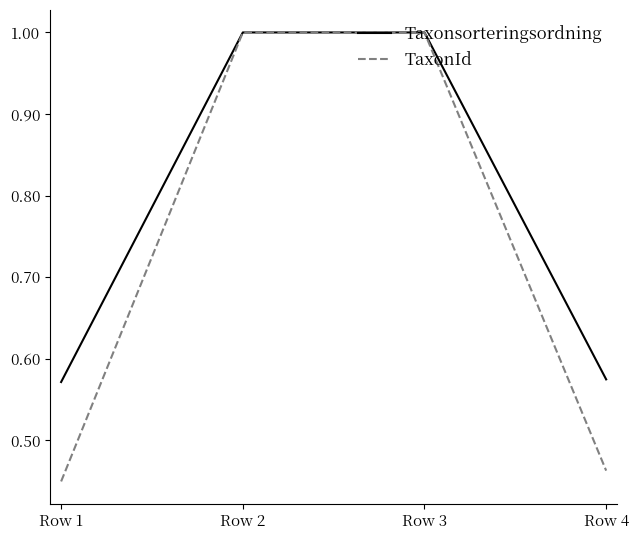

What is the difference between the highest and lowest values at Row 1?

0.1